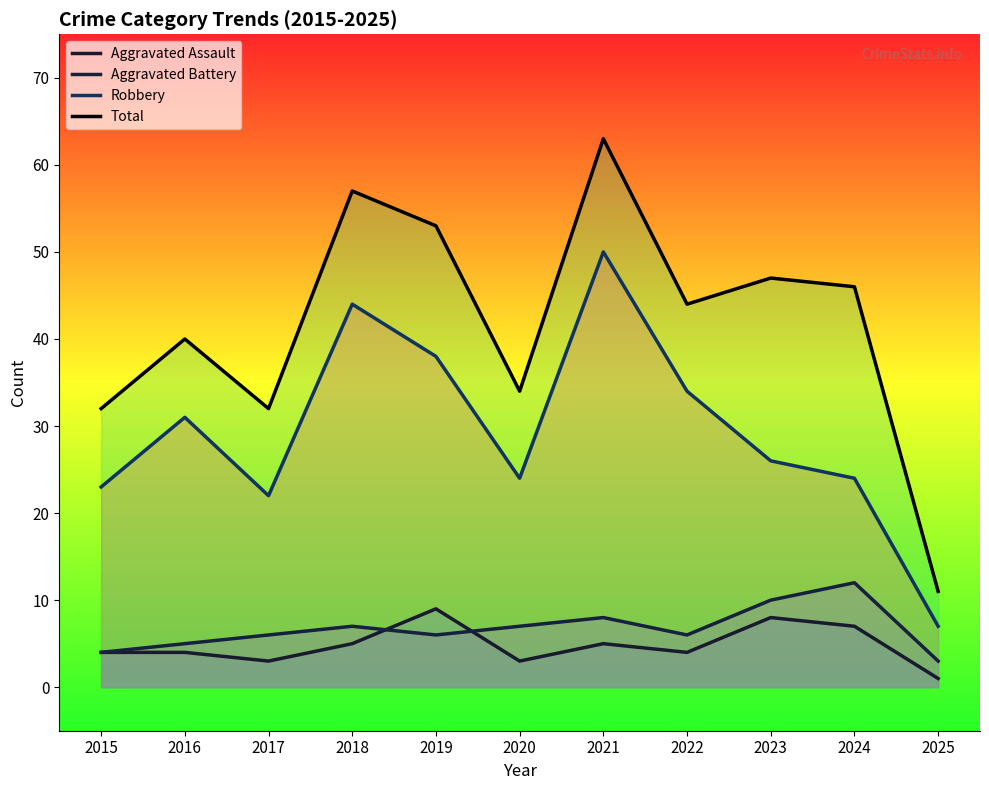

At which label does Aggravated Assault first exceed 4?

2018